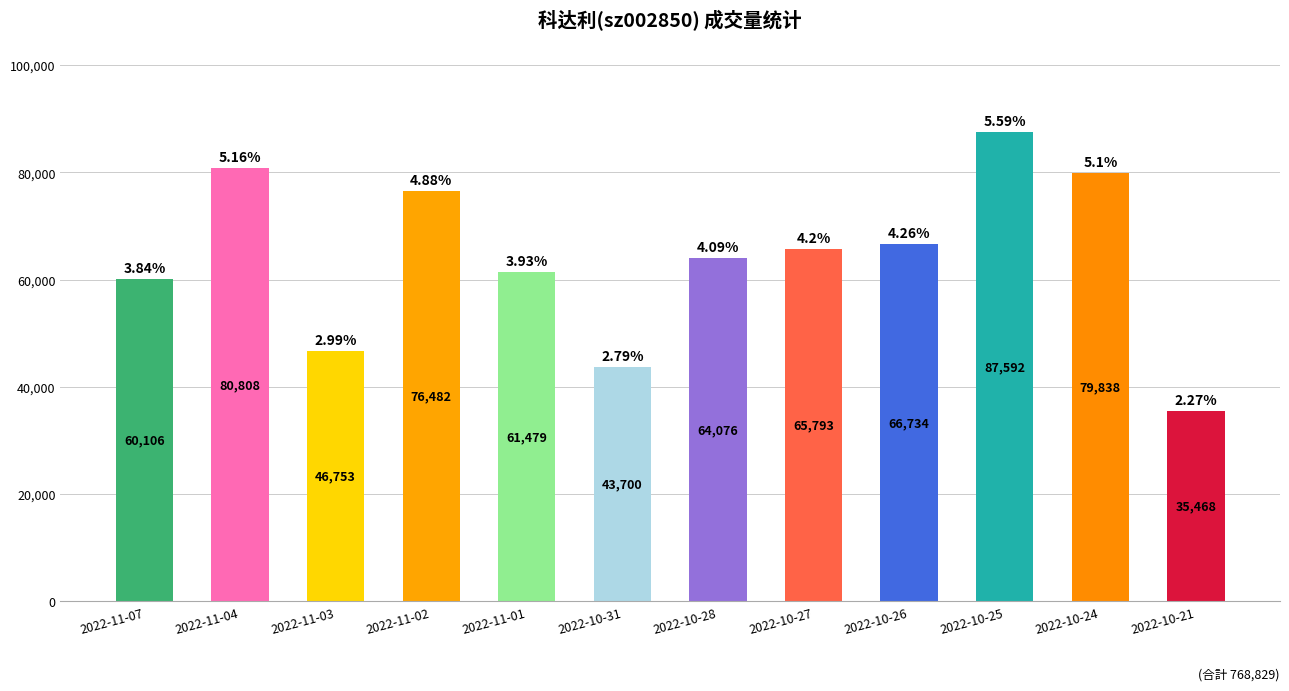

List the labels in order of value, smallest first.

2022-10-21, 2022-10-31, 2022-11-03, 2022-11-07, 2022-11-01, 2022-10-28, 2022-10-27, 2022-10-26, 2022-11-02, 2022-10-24, 2022-11-04, 2022-10-25